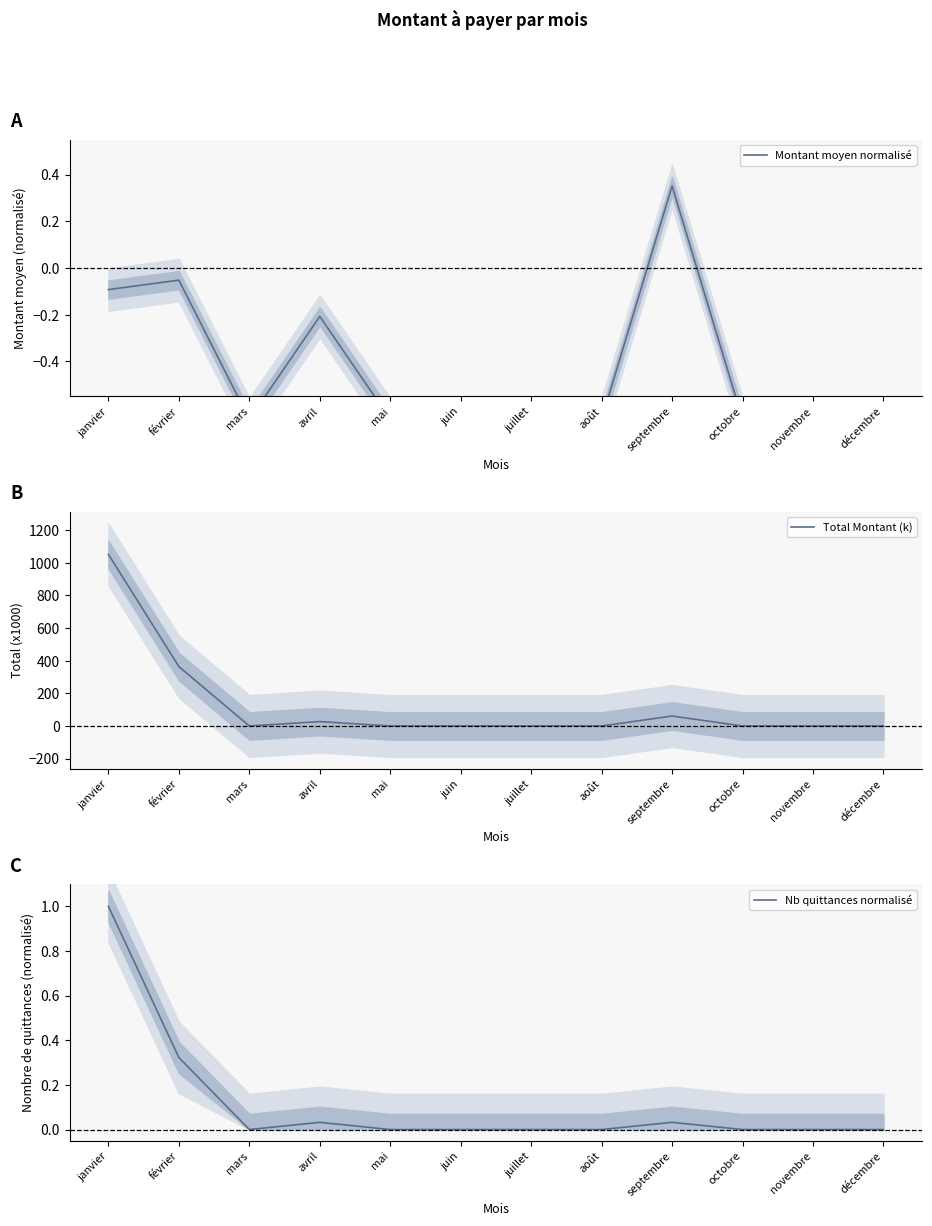

Which series changed the most between avril and mai?

Total Montant (k)